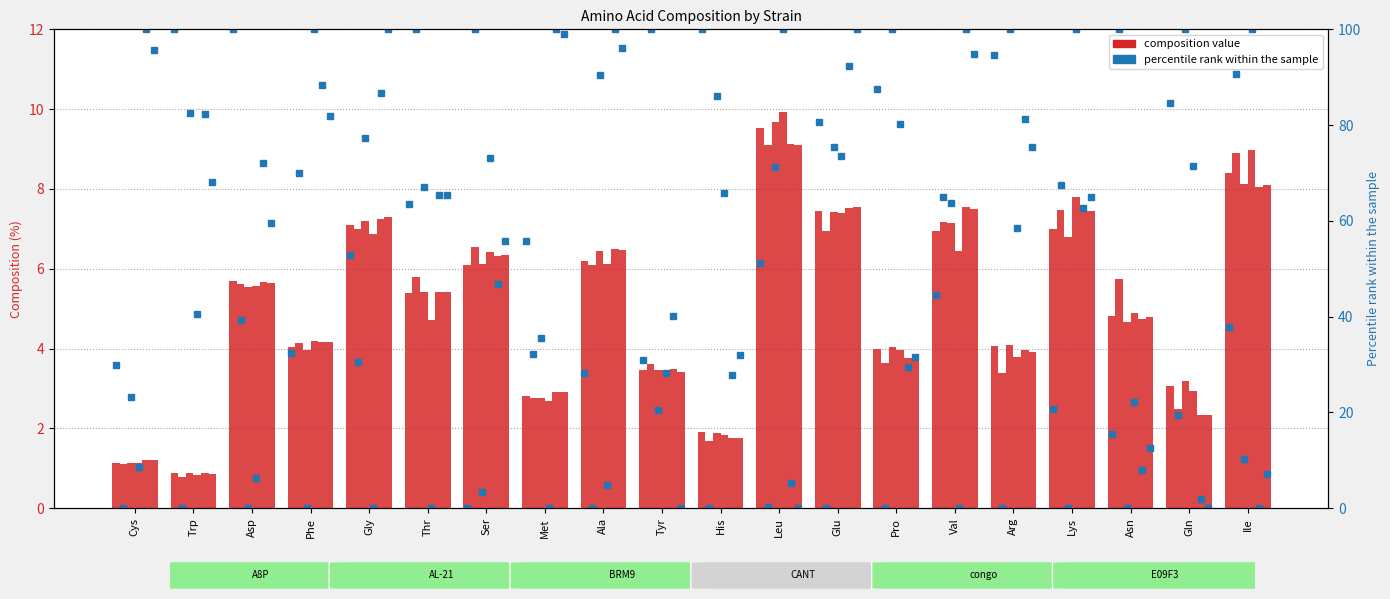

What is the label of the 1st bar from the right?

Ile